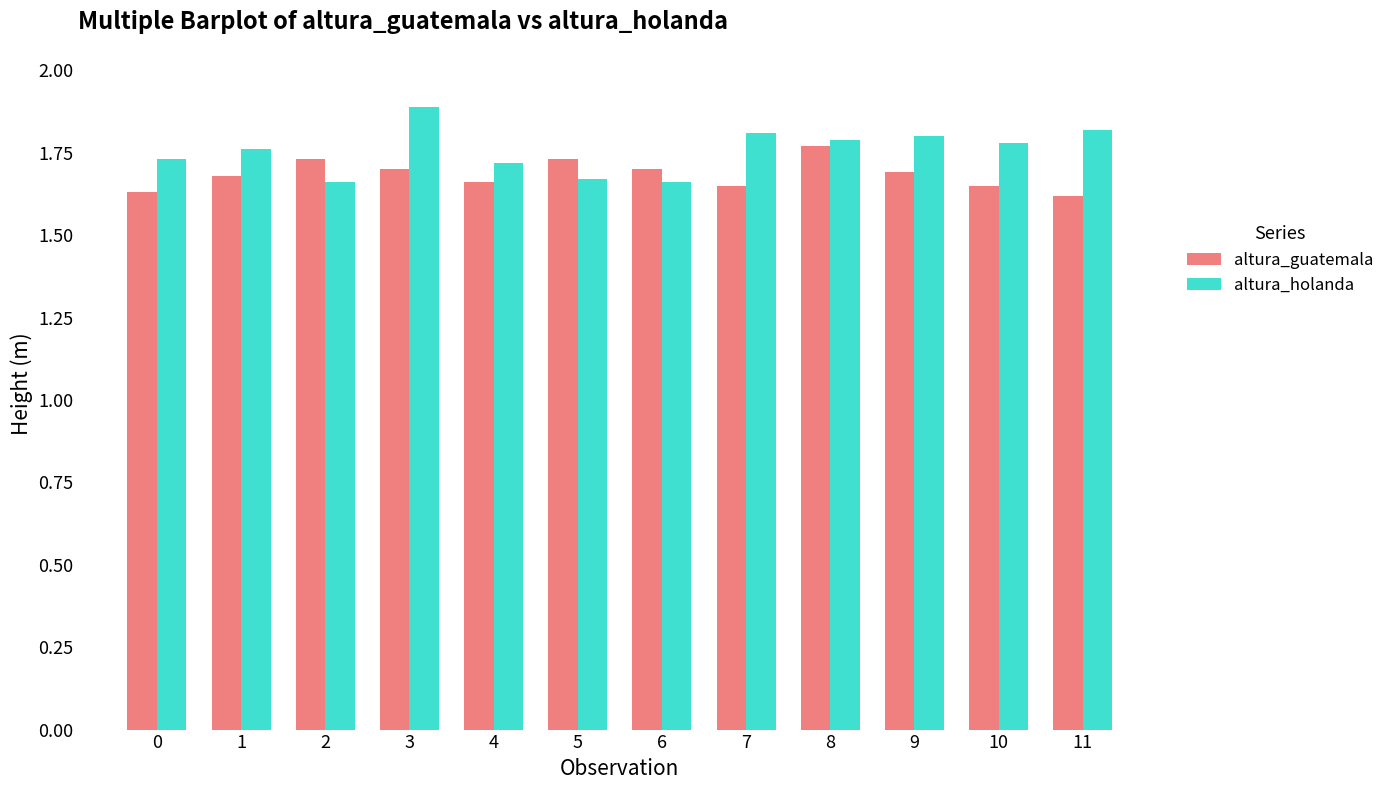

Is it true that altura_guatemala equals 1.7 at 1?

True